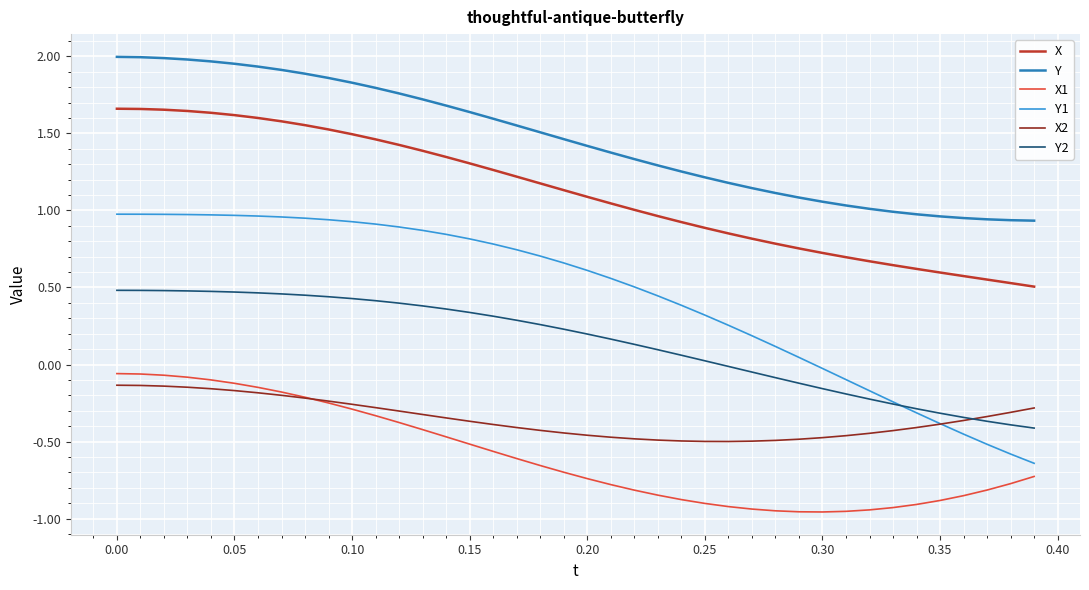

Which series has the largest total across all categories?

Y